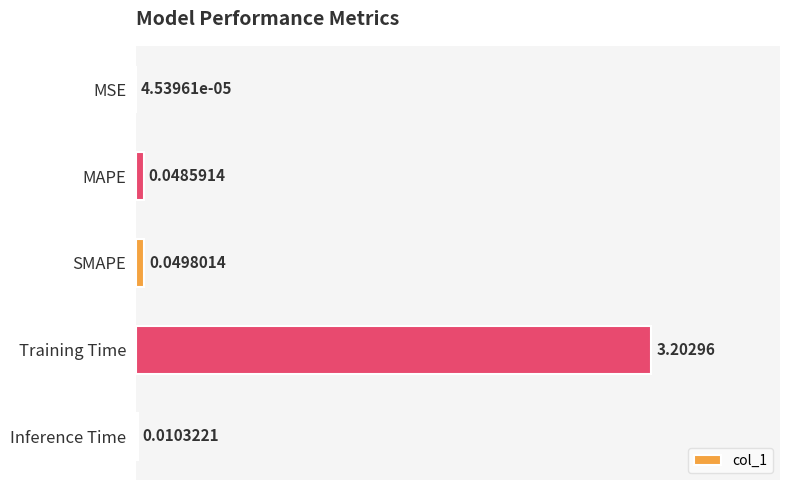

Between SMAPE and Training Time, which is larger?

Training Time